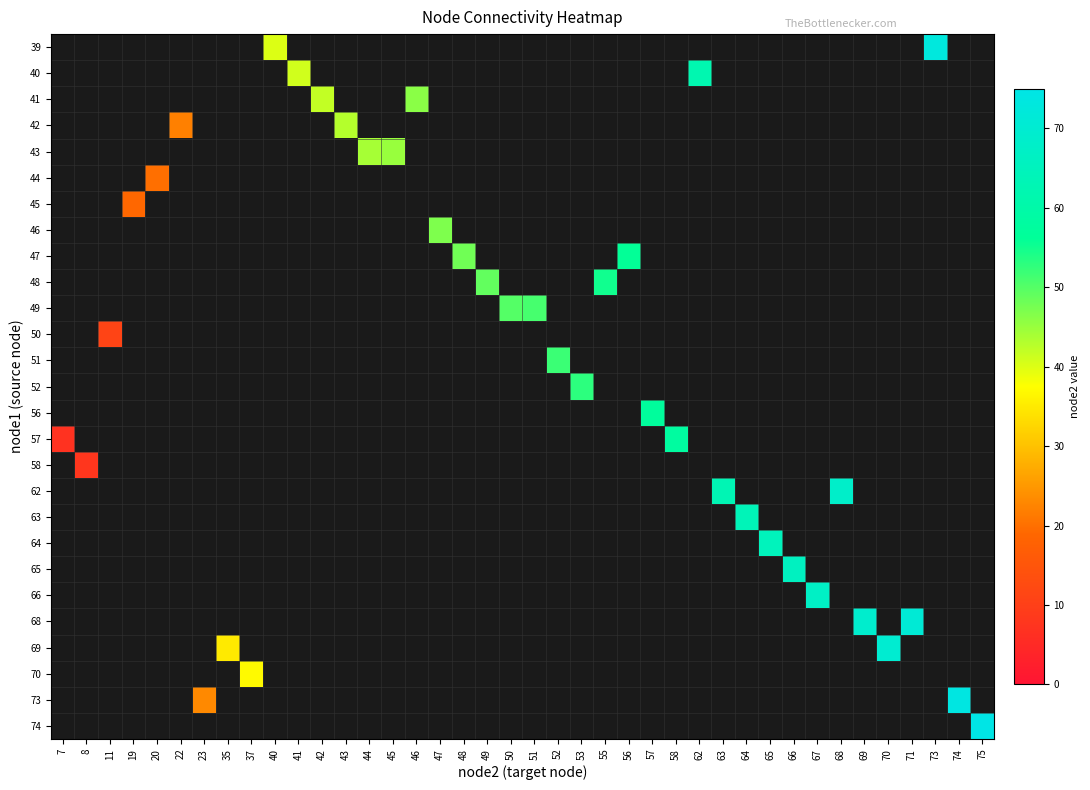

Which has a higher value, 43 or 51?

51